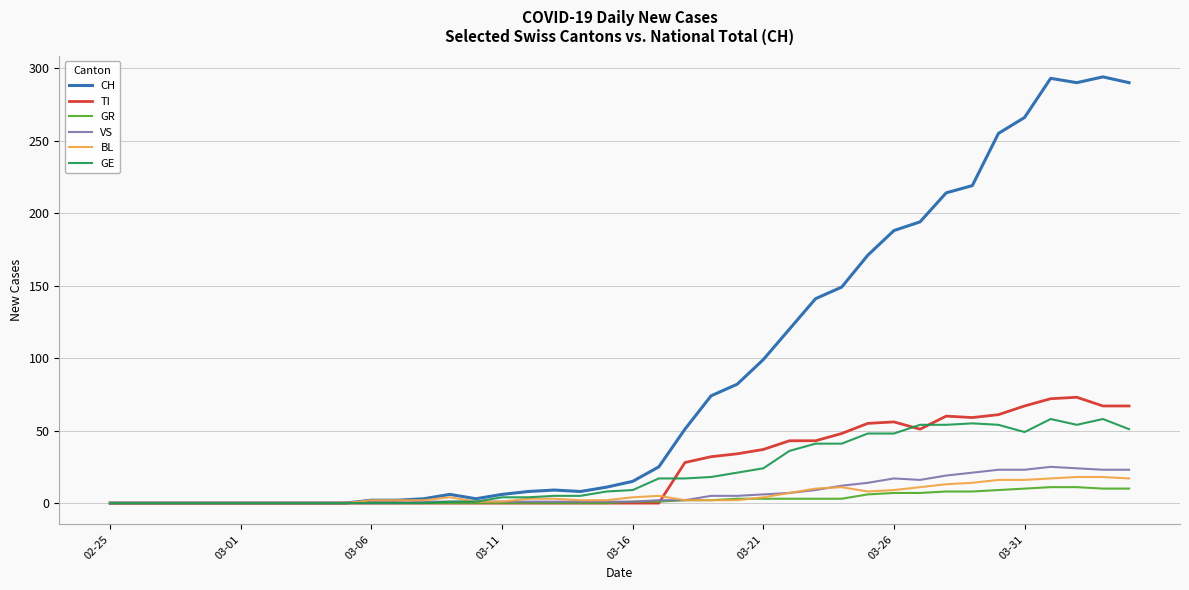

Which series has the largest range (max minus min)?

CH